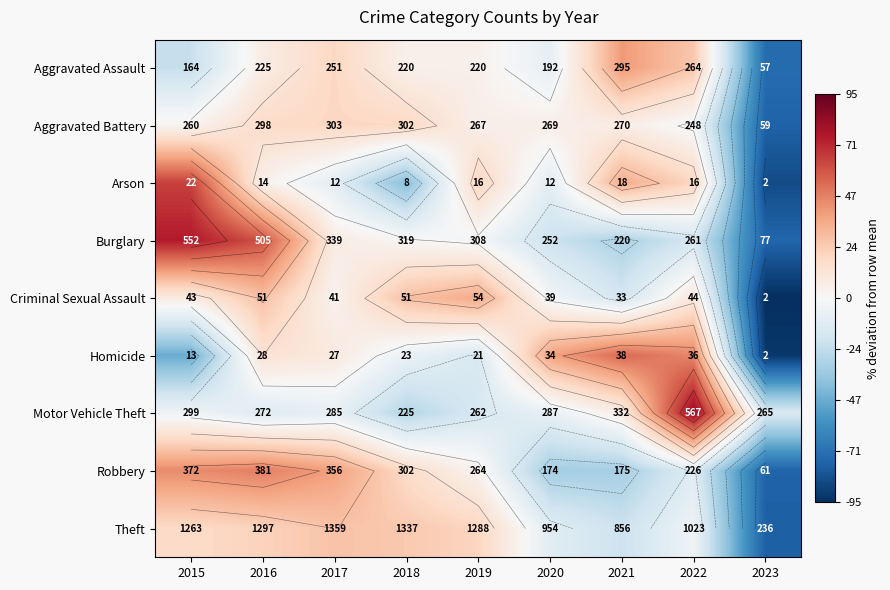

Is it true that Robbery equals -31.8 at 2021?

True